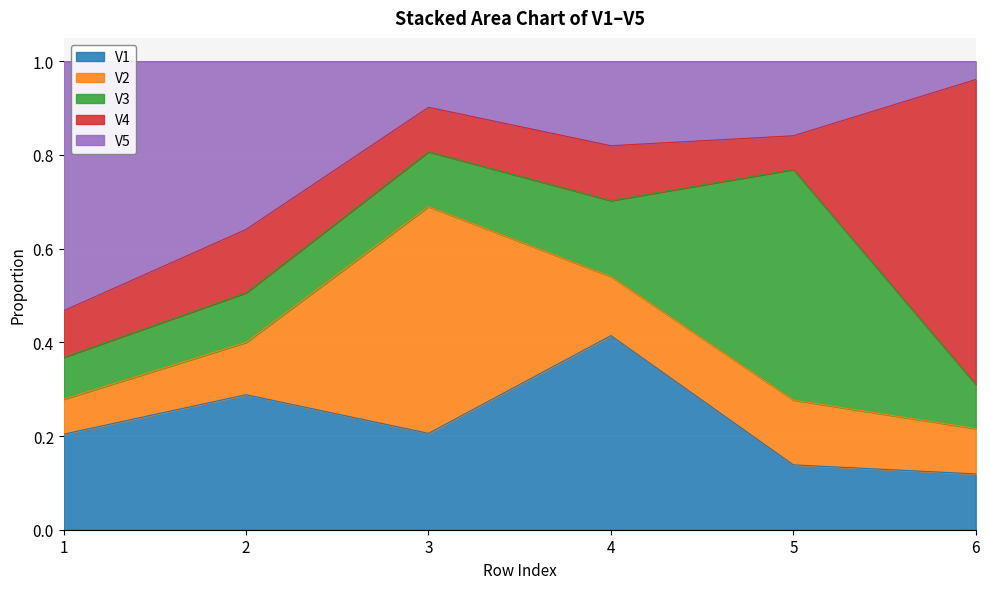

Is the value of V5 at 6 greater than the value of V3 at 6?

No